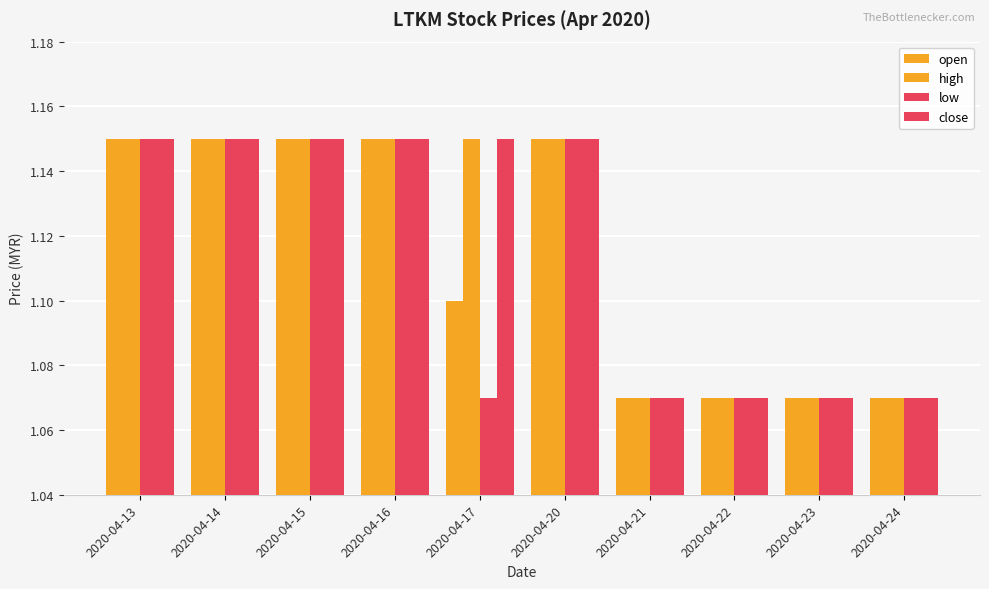

How many categories are shown in the chart?

10